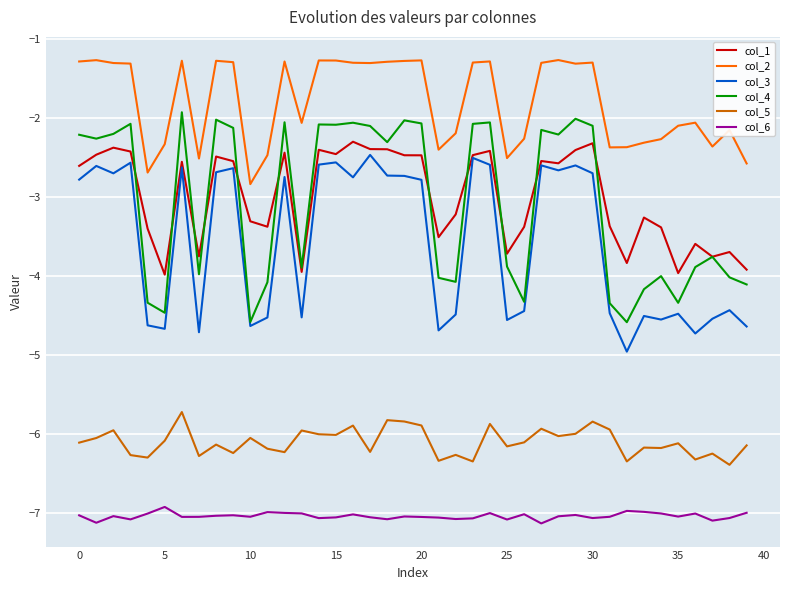

What is the sum of all col_2 values?

-72.1